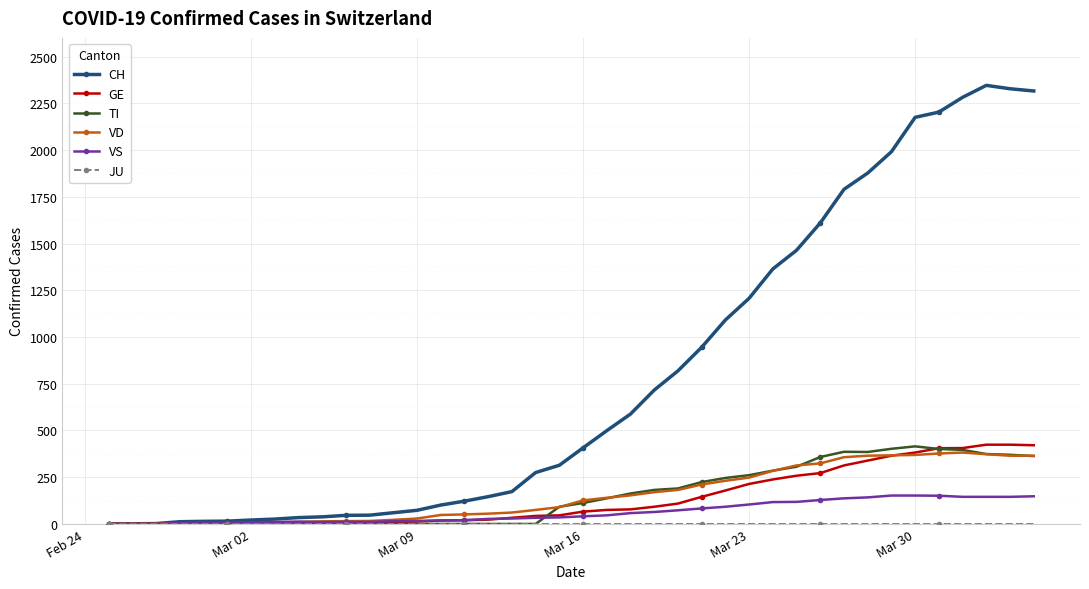

What is the greatest value displayed?

2346